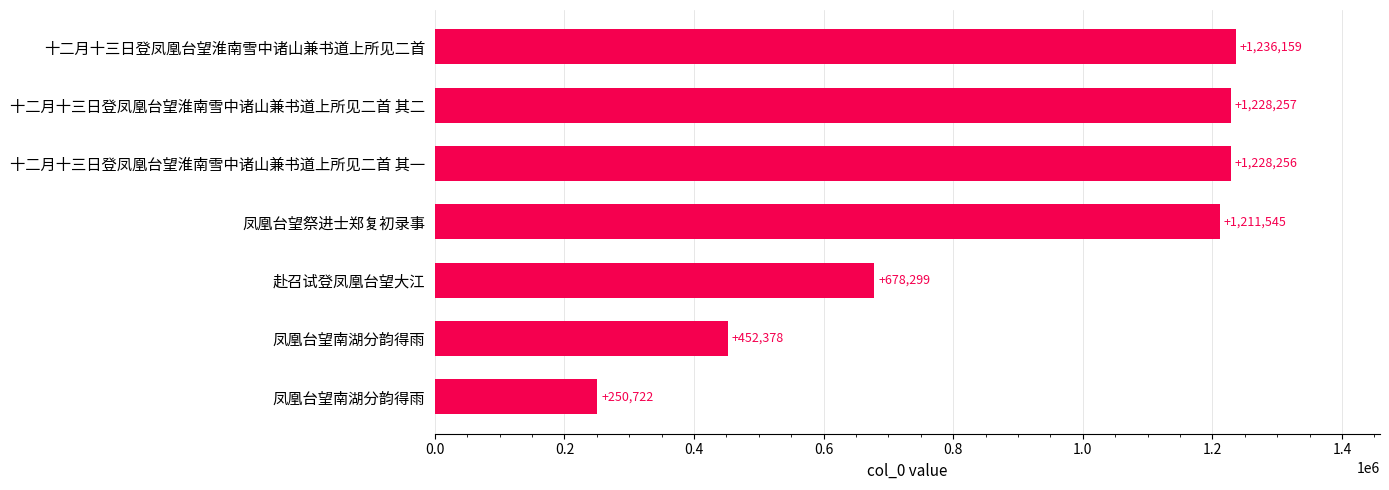

How many distinct data groups are displayed?

1